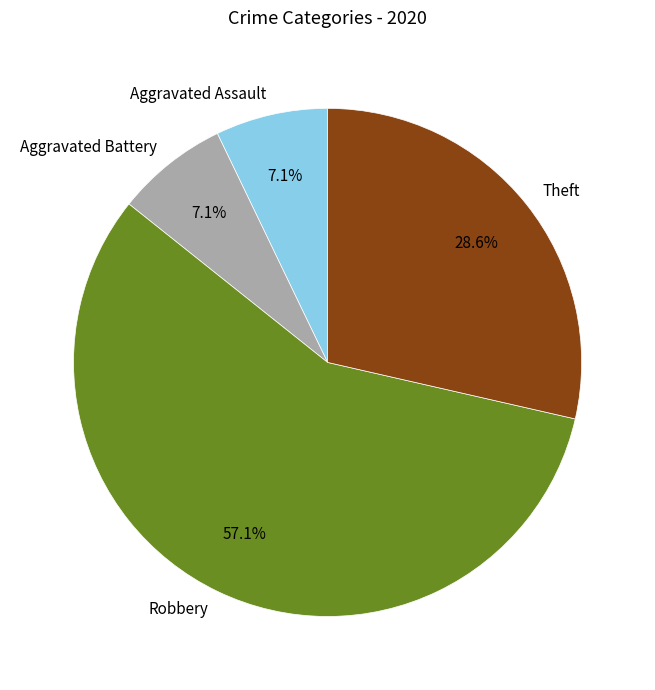

What is the largest slice in the pie chart?

Robbery